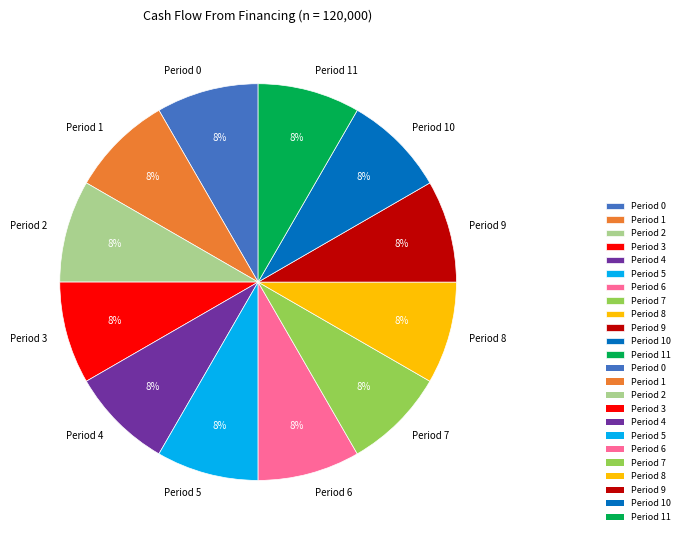

How many segments does this pie chart have?

12